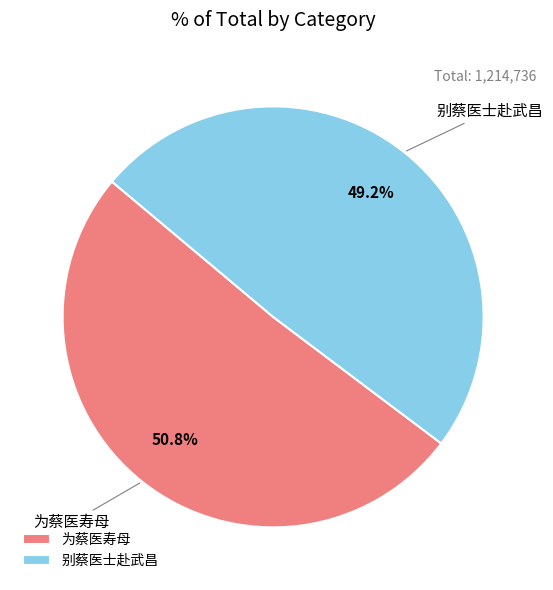

To the nearest percent, what is the combined percentage of 别蔡医士赴武昌 and 为蔡医寿母?

100%